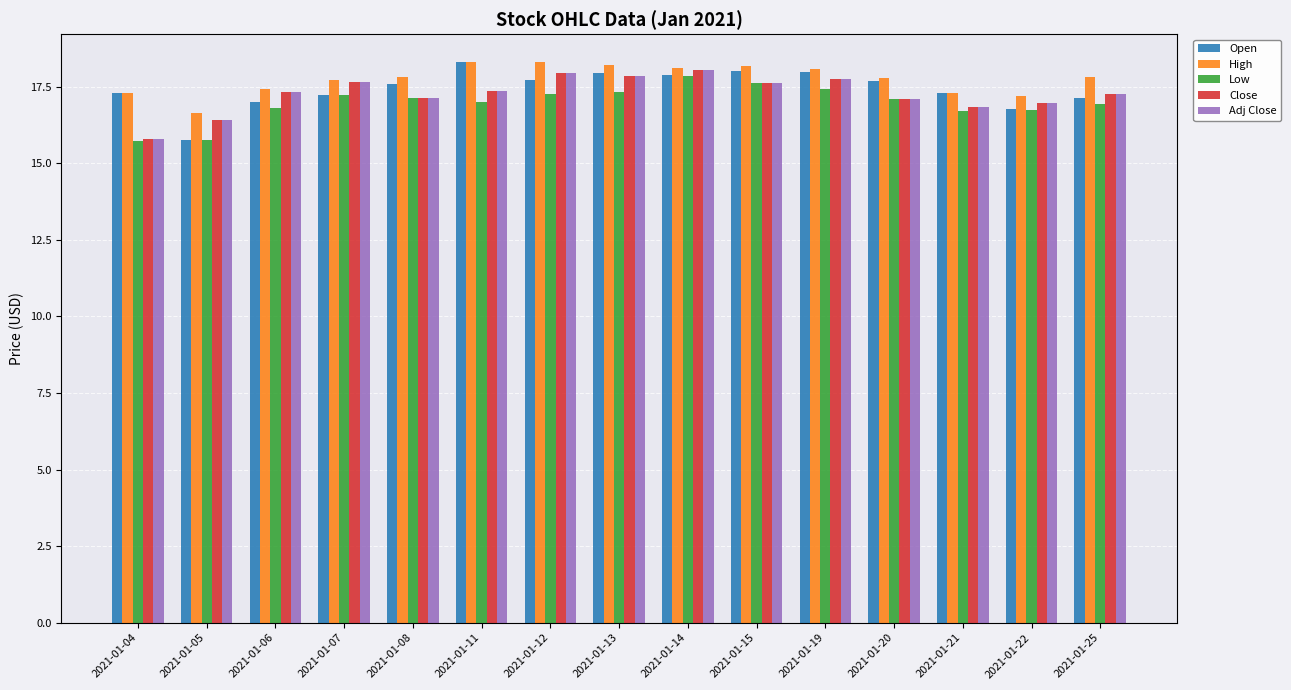

What is the sum of the Open values at 2021-01-06 and 2021-01-21?

34.3